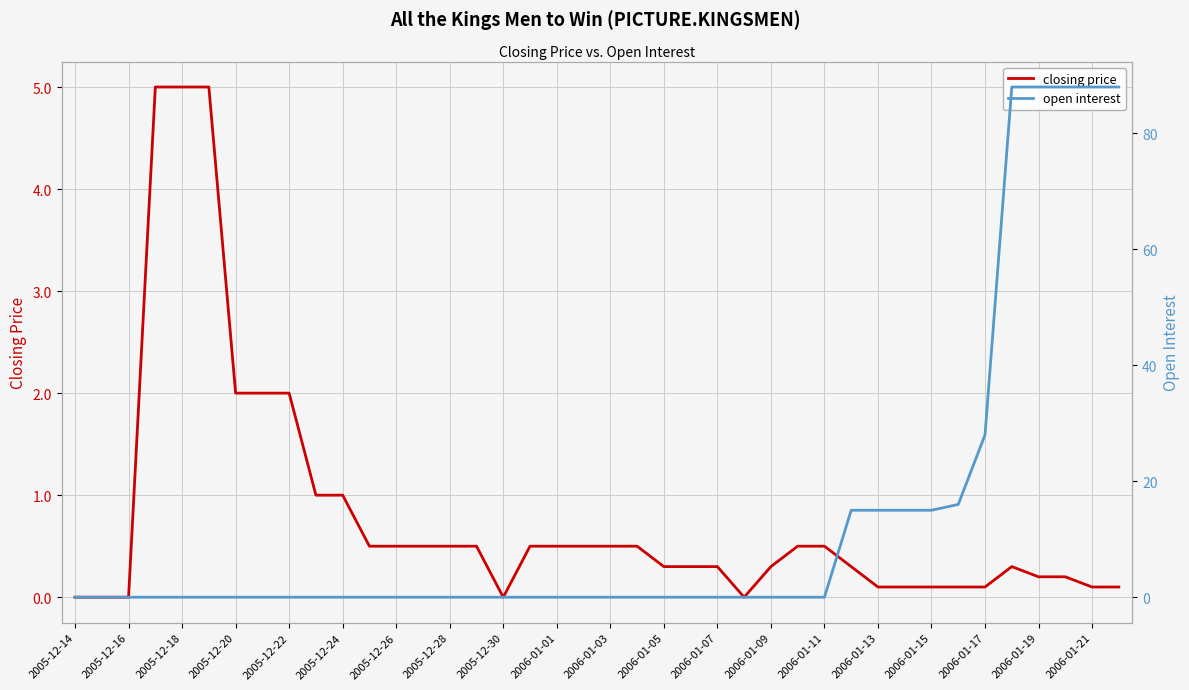

How many values in open interest are above zero?

11